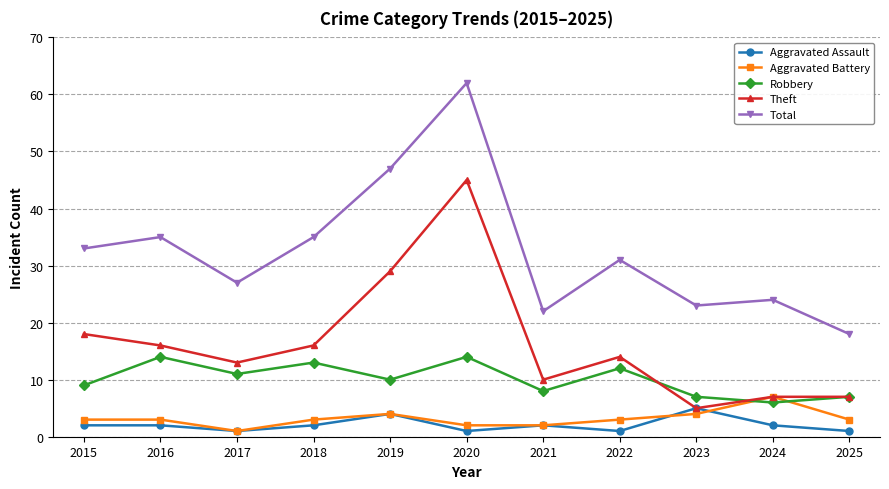

Rank the series at 2020 from lowest to highest value.

Aggravated Assault, Aggravated Battery, Robbery, Theft, Total